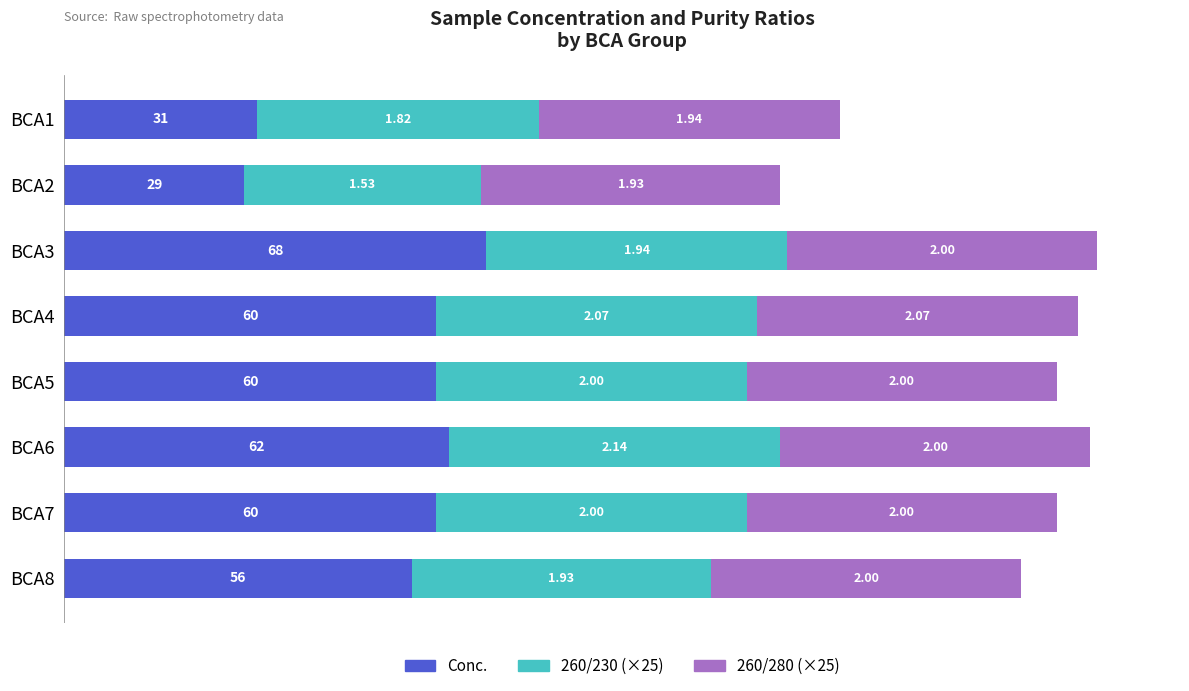

What are all the series names shown in the legend?

Conc., 260/230 (×25), 260/280 (×25)